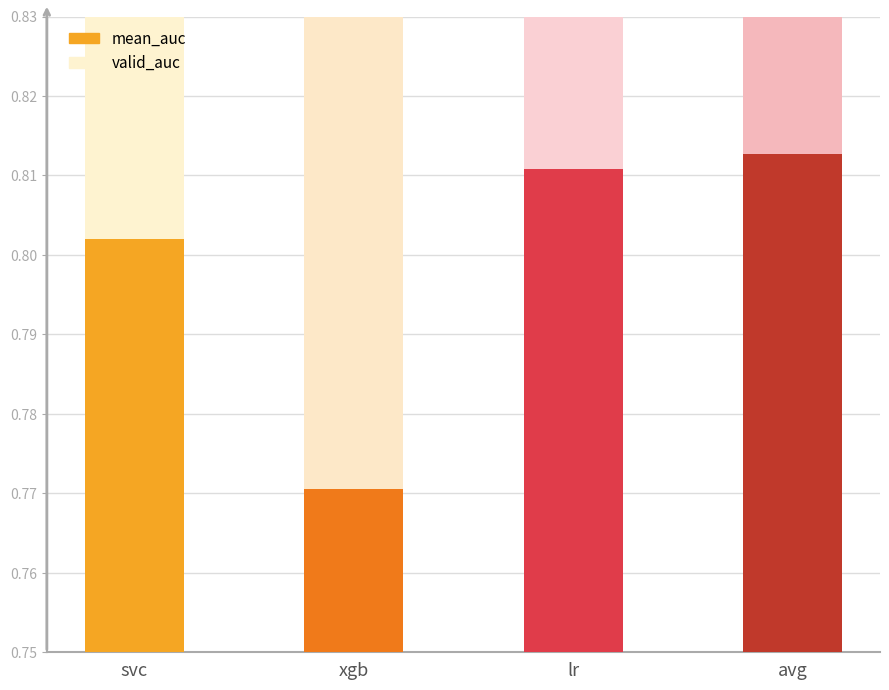

How many bars are there in each group?

2